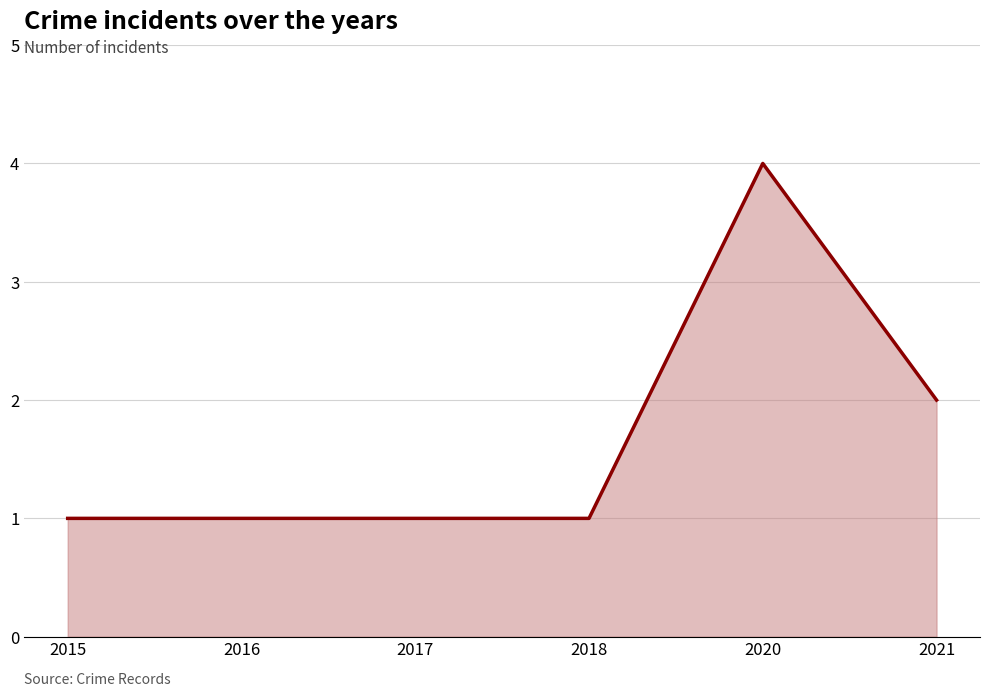

How many series are shown in this chart?

1